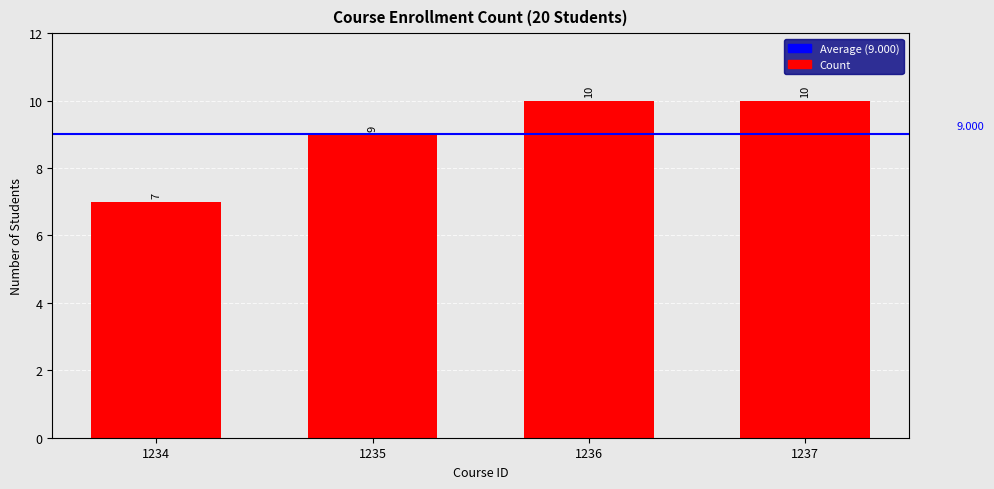

What is the difference between the values at 1235 and 1236?

1